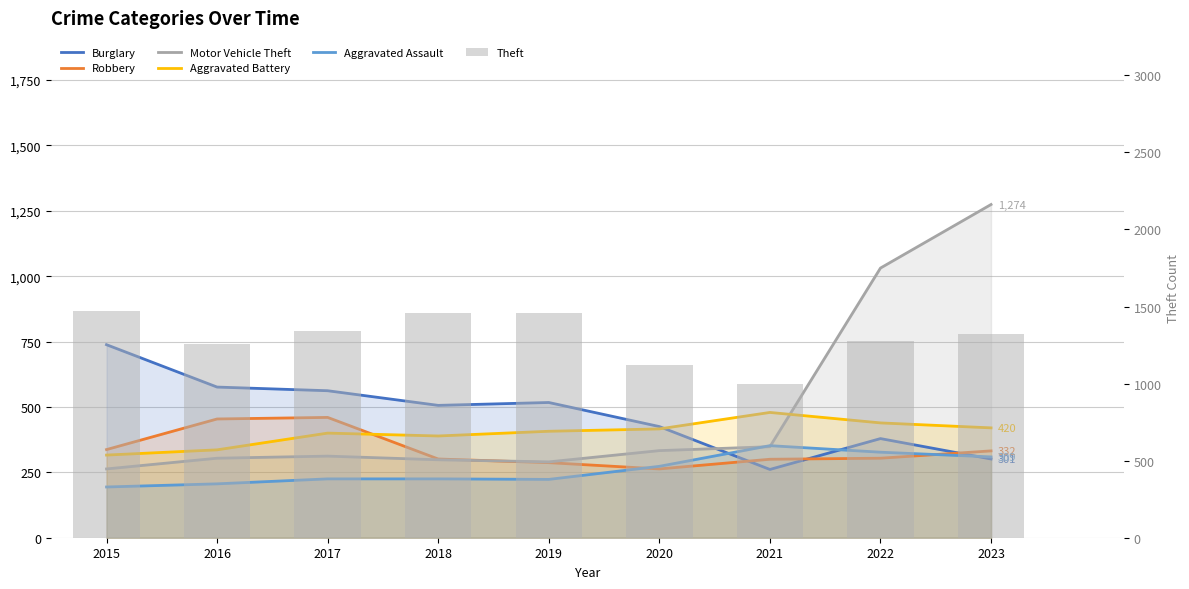

Where does the Aggravated Battery series first go above 407?

2020